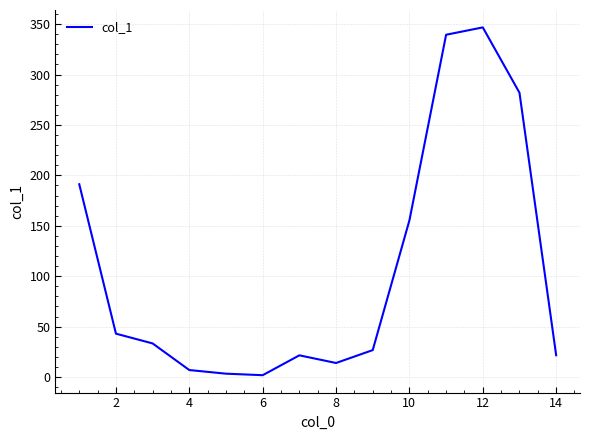

How many series are shown in this chart?

1